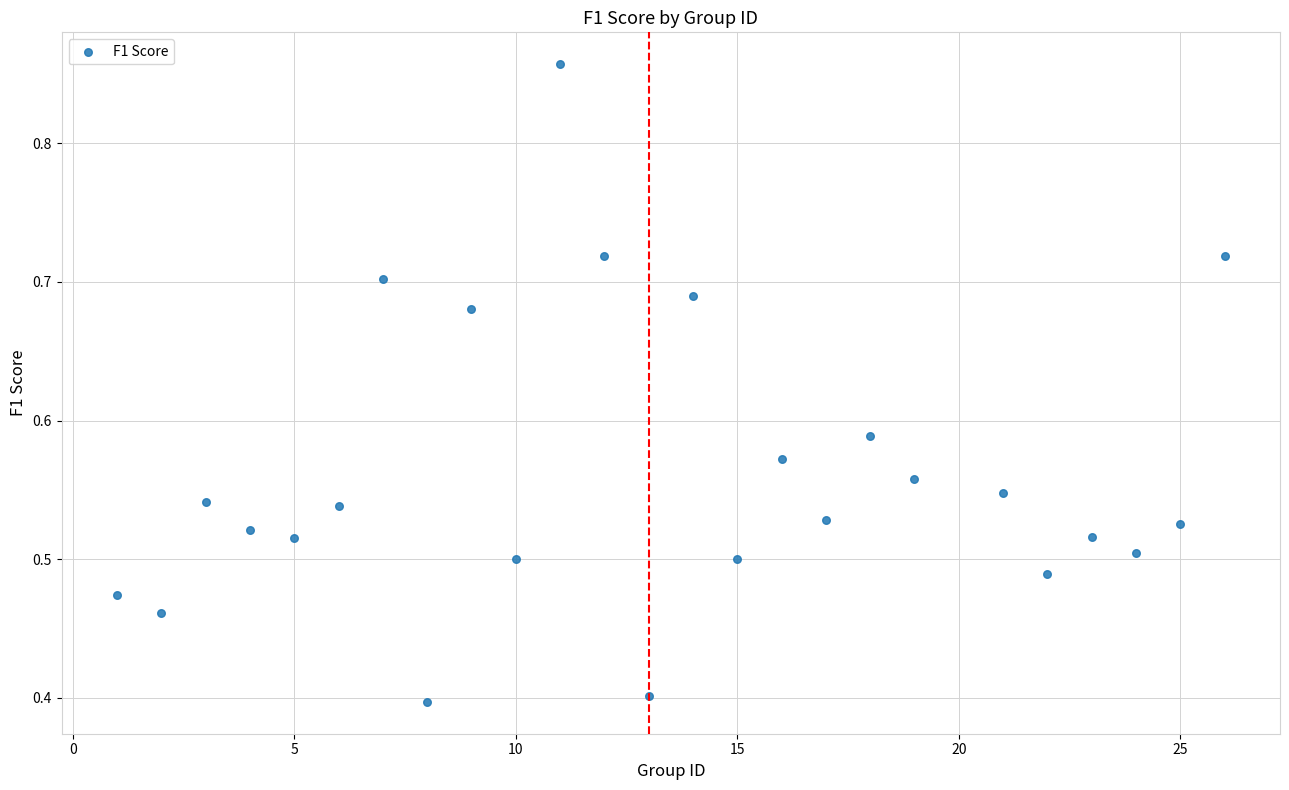

What is the range of X values (max minus min)?

25.0